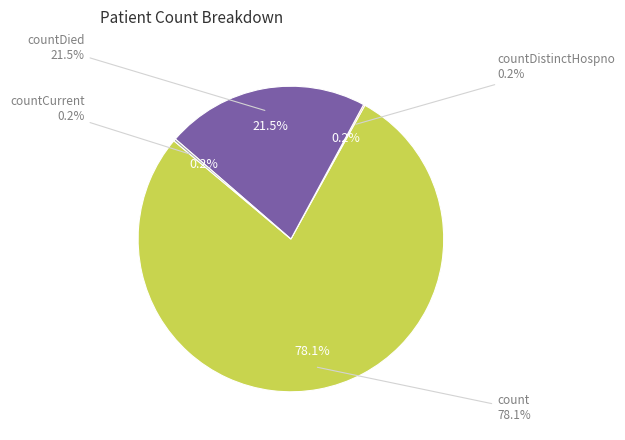

What is the largest slice in the pie chart?

count